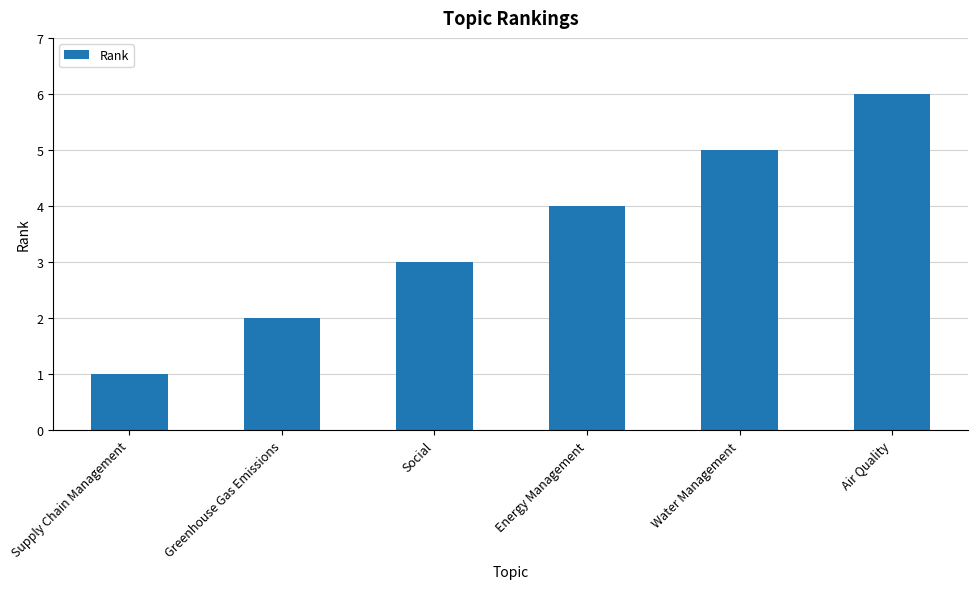

Reading left to right, list all the values displayed in this chart.

1	2	3	4	5	6